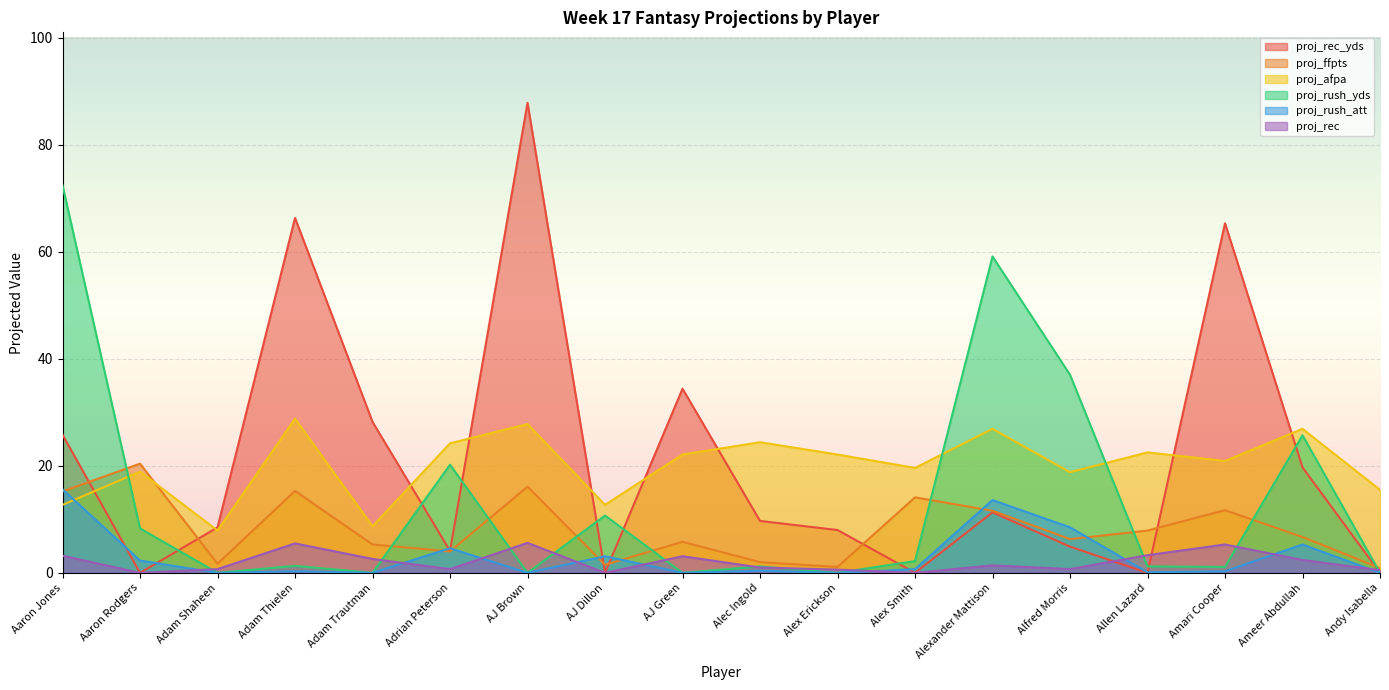

Reading left to right, what are all the values shown in this chart?

proj_rec_yds: 25.8	0.0	8.5	66.3	28.2	4.1	87.8	0.0	34.4	9.7	8.0	0.0	11.3	4.9	0.0	65.3	19.7	0.0
proj_ffpts: 15.2	20.4	1.7	15.3	5.3	4.0	16.1	1.5	5.8	2.0	1.1	14.1	11.6	6.3	7.9	11.7	6.7	0.9
proj_afpa: 12.7	18.9	7.9	28.8	8.7	24.2	27.8	12.7	22.1	24.4	22.1	19.6	26.9	18.8	22.5	20.9	26.9	15.5
proj_rush_yds: 72.4	8.3	0.0	1.3	0.0	20.2	0.0	10.7	0.0	1.2	0.0	2.2	59.1	37.0	1.2	1.1	25.7	0.0
proj_rush_att: 15.6	2.3	0.0	0.3	0.0	4.6	0.0	3.1	0.0	0.4	0.0	0.7	13.6	8.5	0.1	0.3	5.3	0.0
proj_rec: 3.2	0.0	0.7	5.5	2.6	0.7	5.6	0.0	3.1	1.0	0.6	0.0	1.4	0.7	3.3	5.3	2.4	0.5